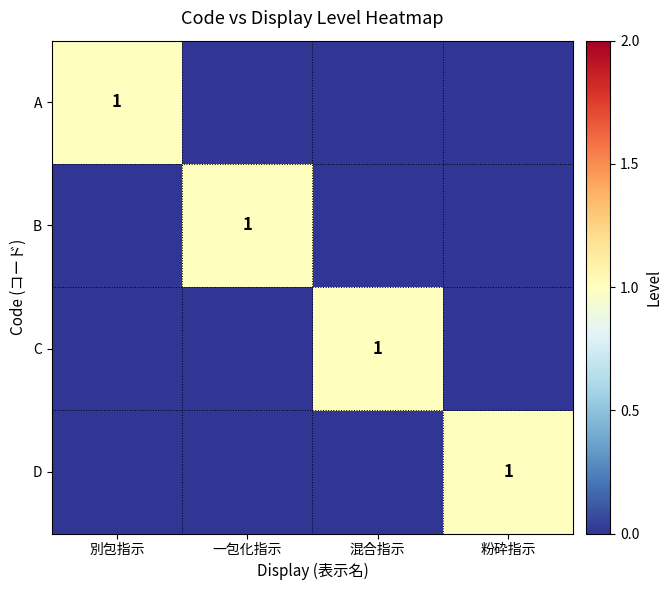

True or false: C has a value of 2 at 混合指示.

False